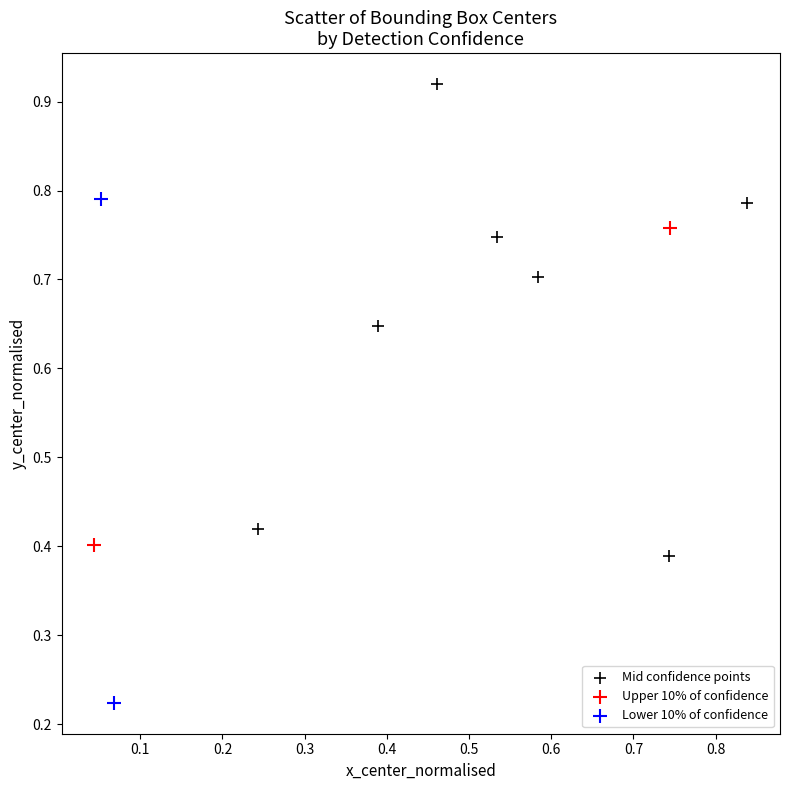

Which series has the largest Y range (max minus min)?

Lower 10% of confidence